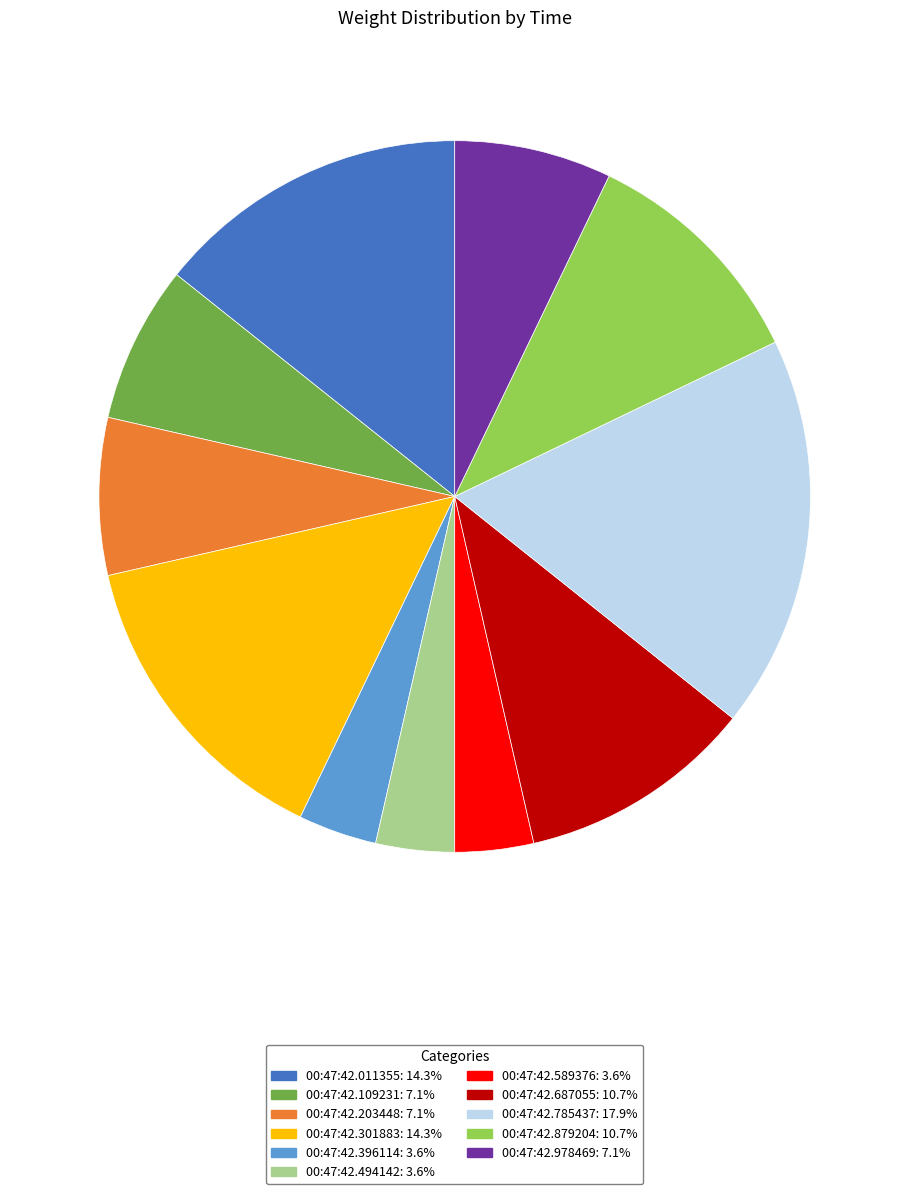

Combined, do 00:47:42.301883: 14.3% and 00:47:42.109231: 7.1% account for over 50%?

No